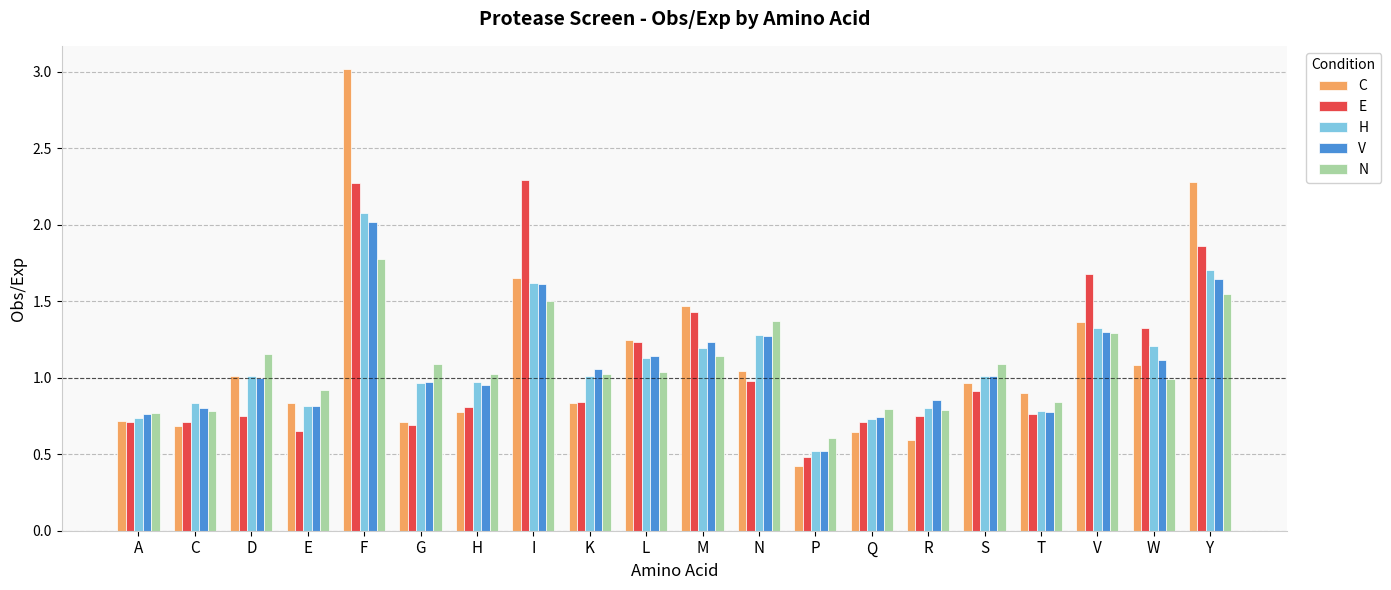

What is the sum of all N values?

21.5